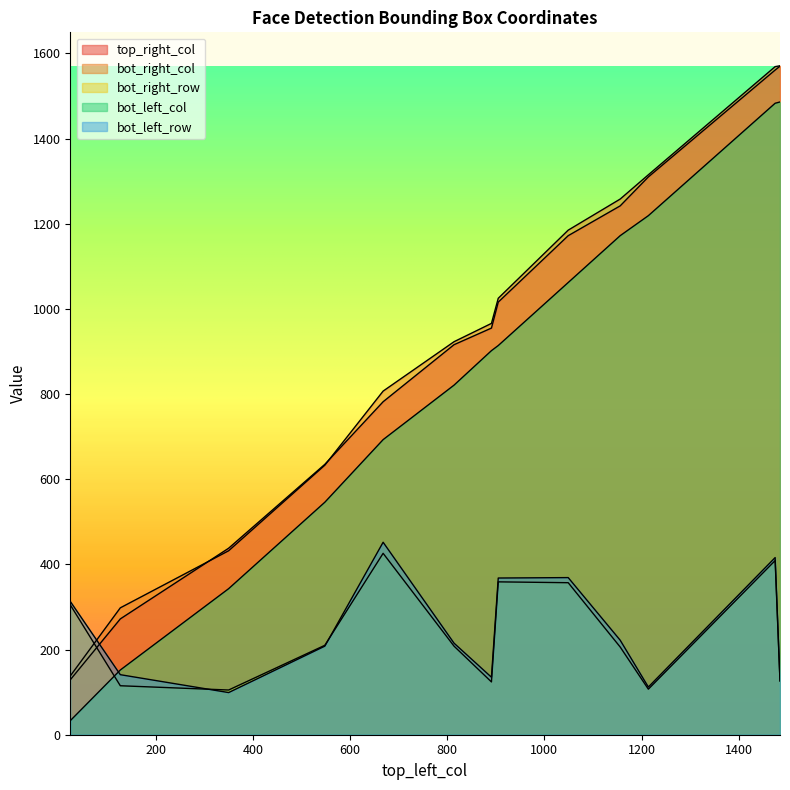

Which series has the largest range (max minus min)?

bot_left_col